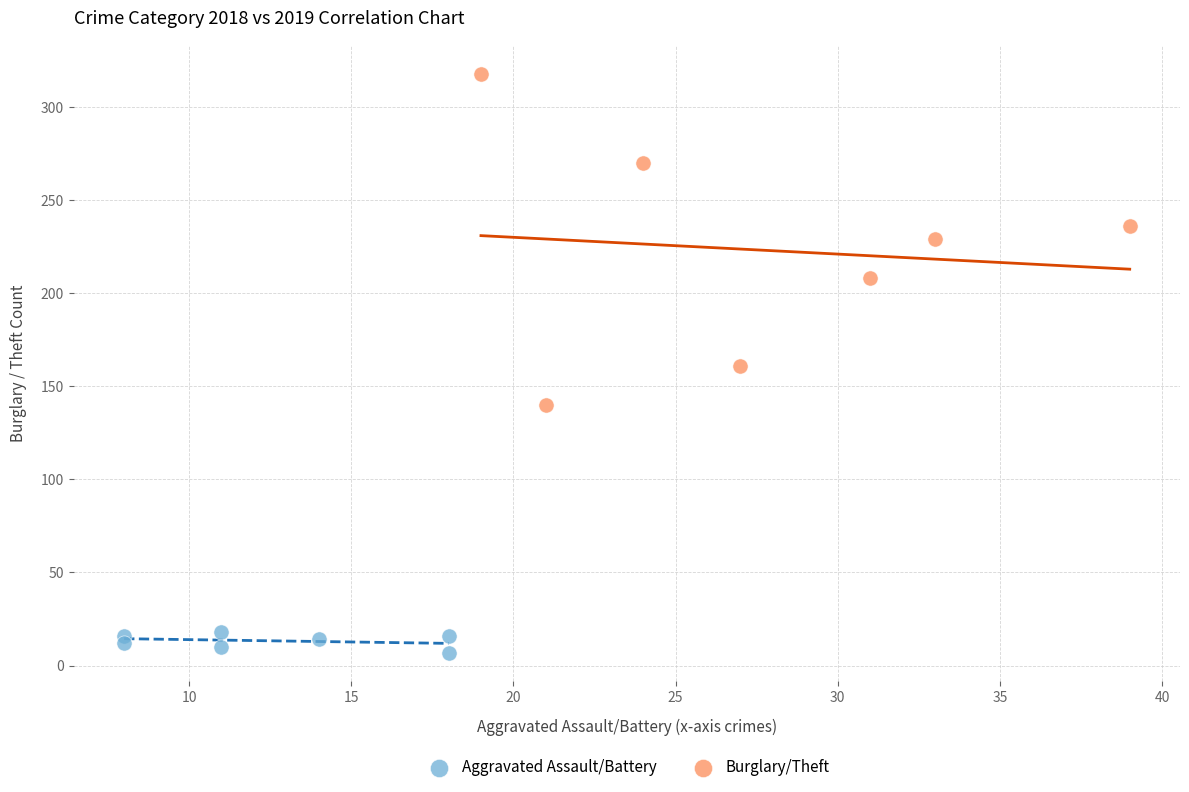

Which series contains the highest Y value?

Burglary/Theft